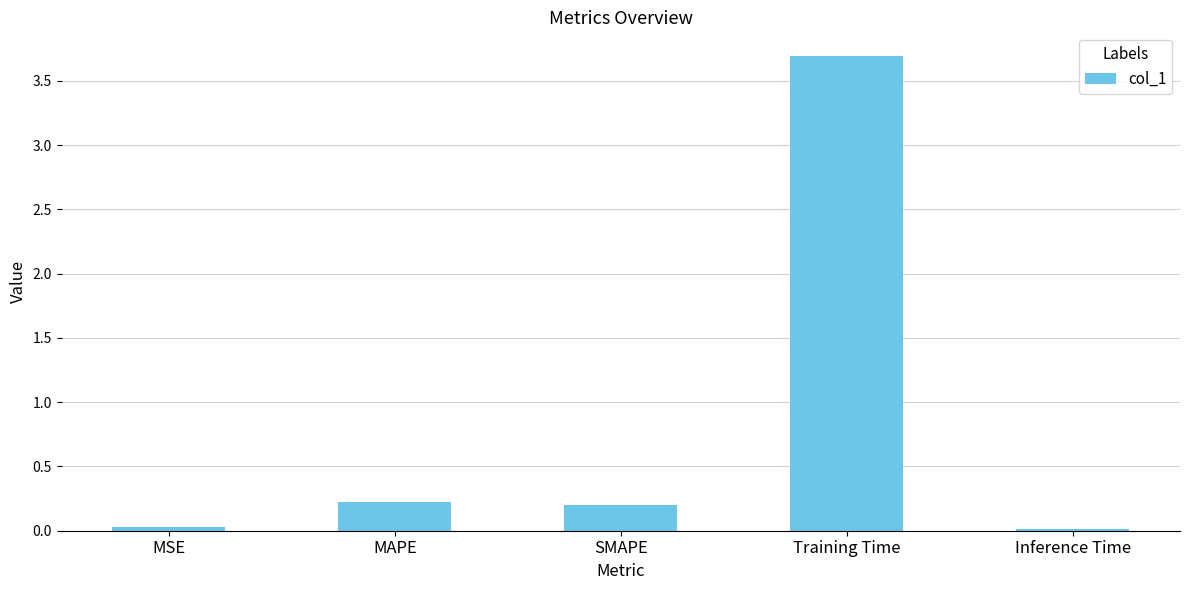

True or false: the data shows 0.0 at MSE.

True